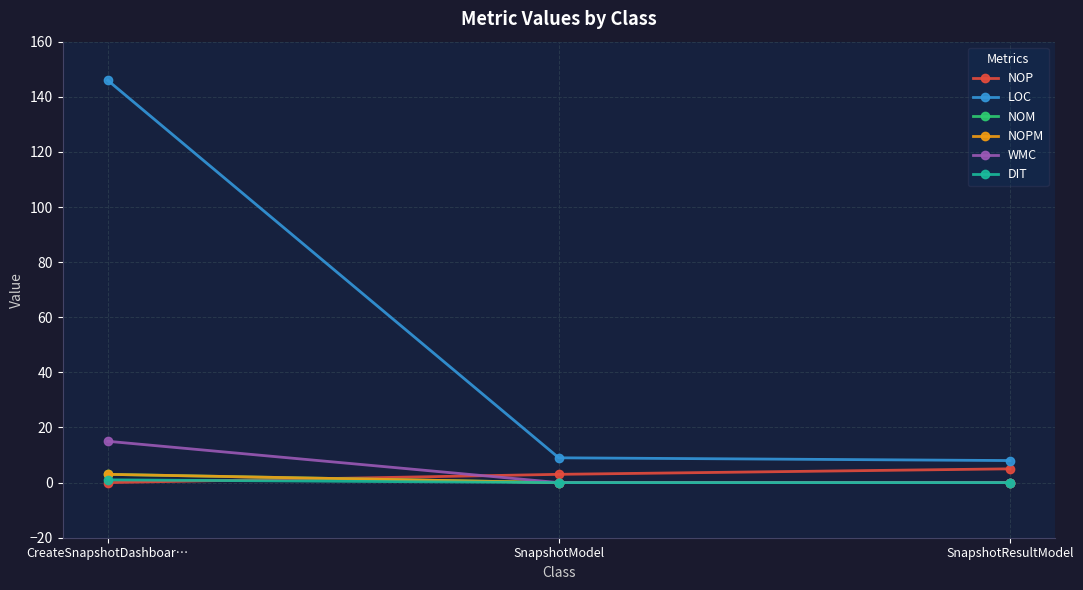

Is the value of LOC at SnapshotModel greater than the value of NOM at CreateSnapshotDashboar…?

Yes